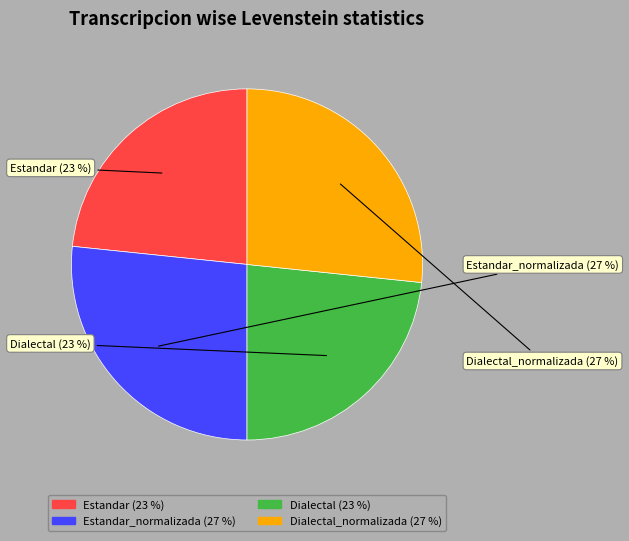

Is there any slice that represents more than half of the pie?

No